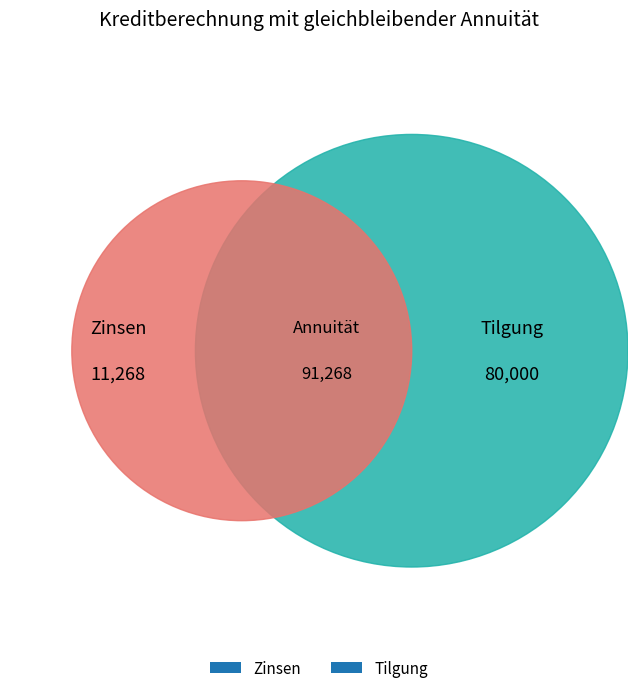

True or false: Jahr 6 accounts for 1% of the total.

False